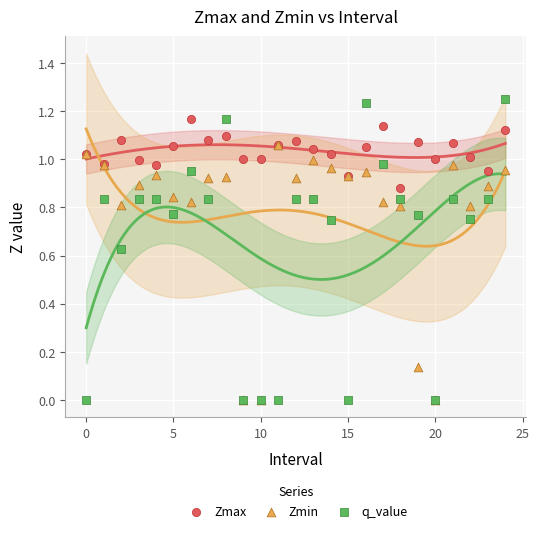

What are all the series names shown in the legend?

Zmax, Zmin, q_value